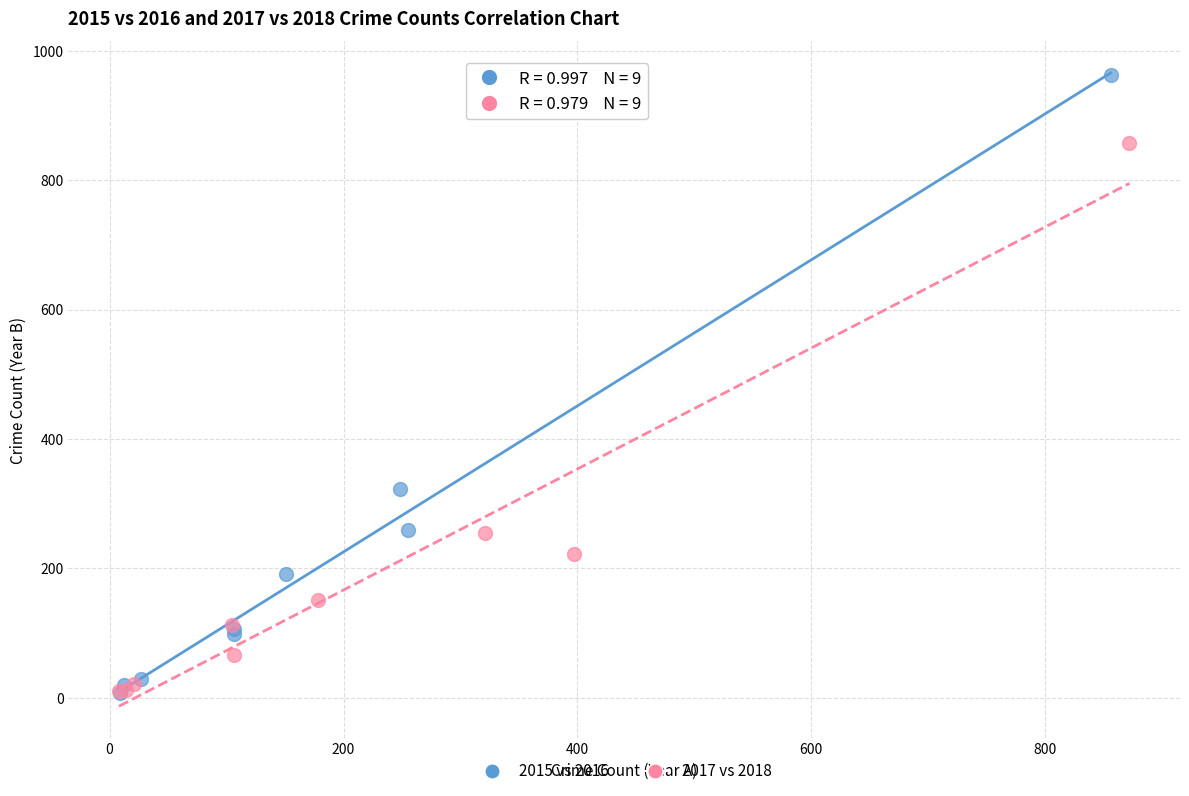

Which series has the largest Y range (max minus min)?

2015 vs 2016